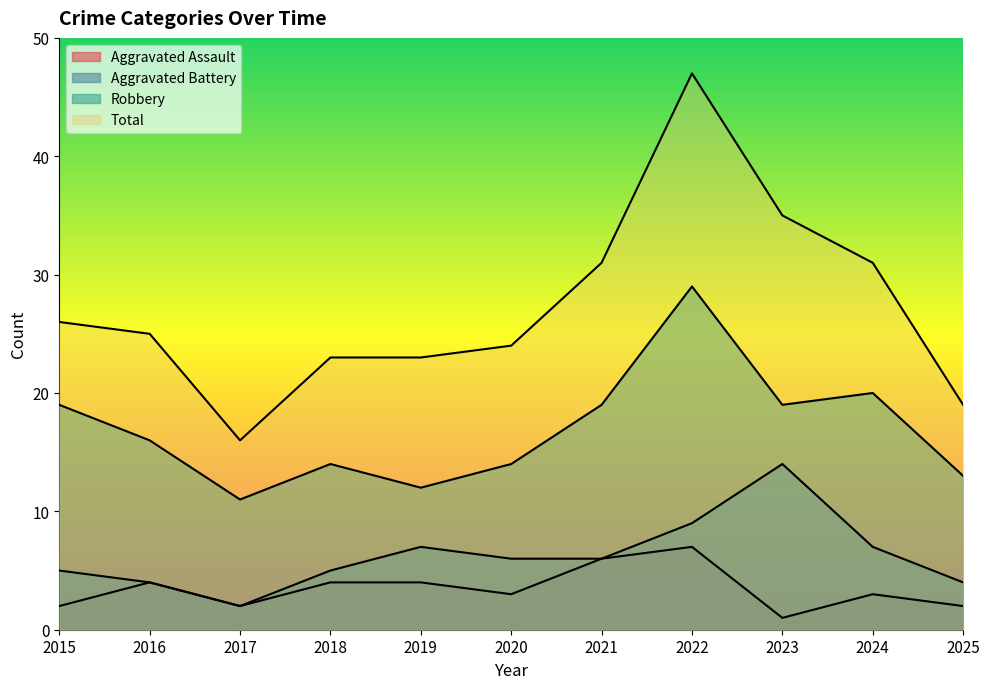

Is the value of Aggravated Assault at 2021 greater than the value of Total at 2021?

No